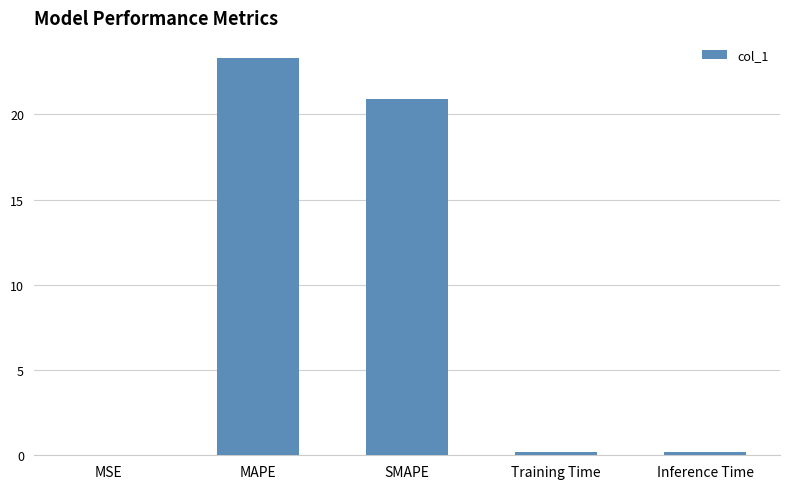

True or false: the data shows 23.3 at MAPE.

True